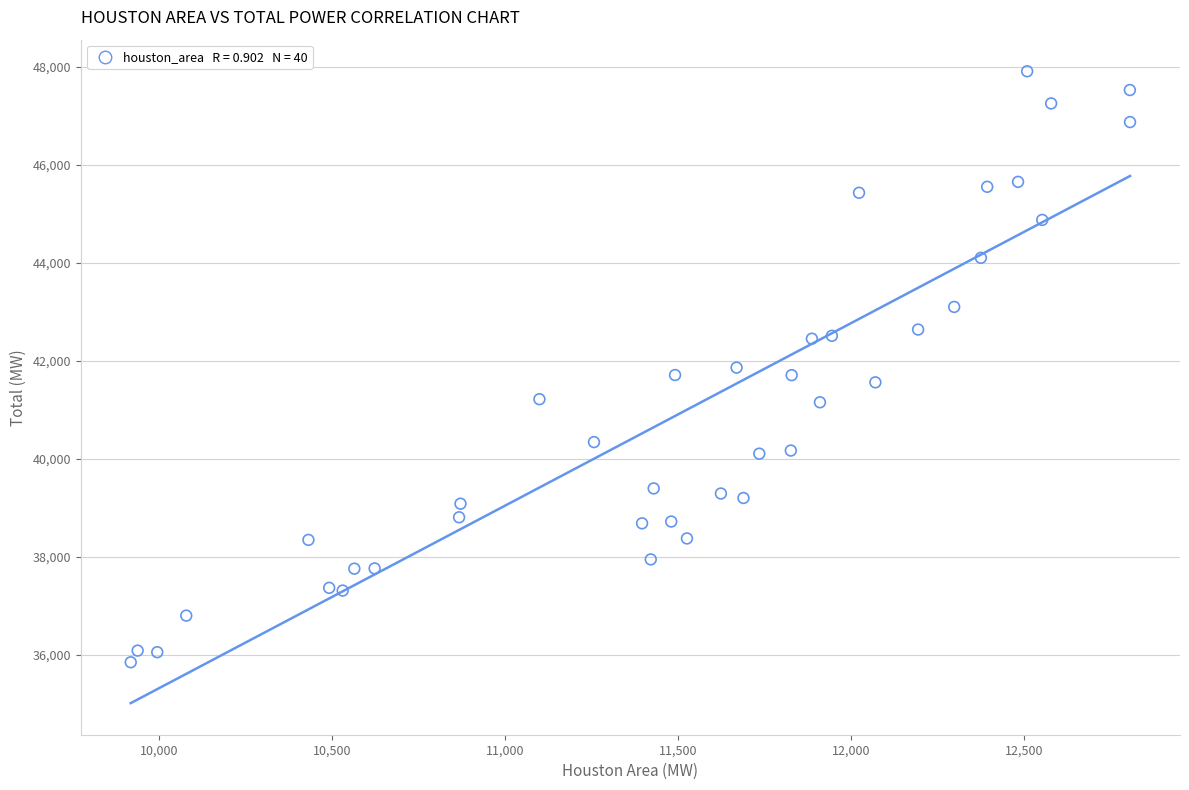

What is the range of X values (max minus min)?

2887.5